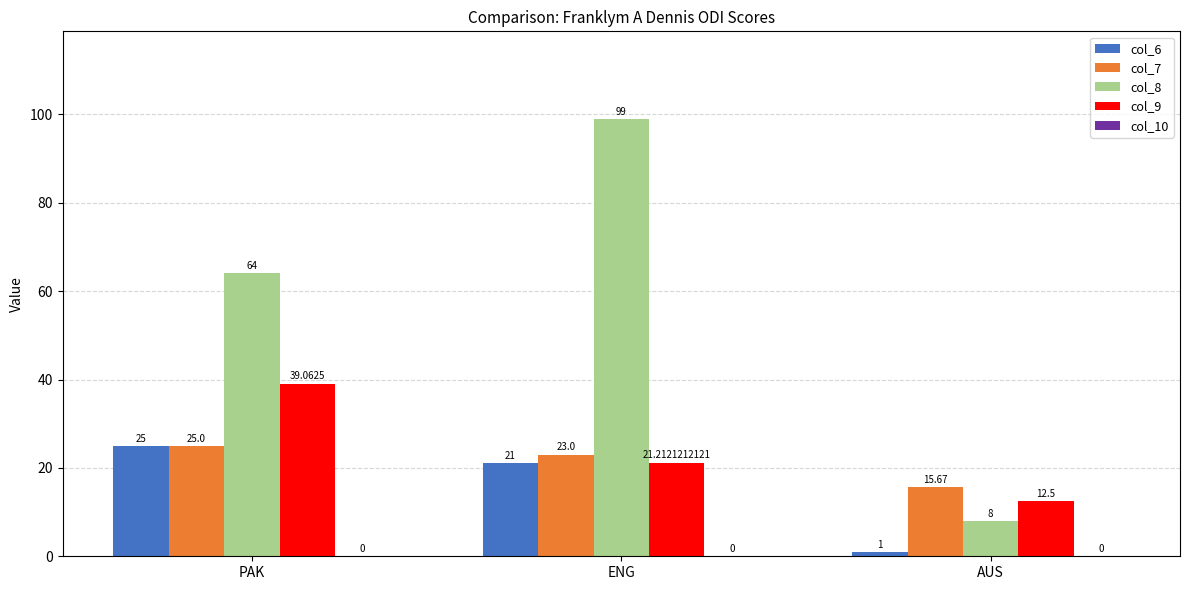

What is the difference between the col_8 values at ENG and PAK?

35.0